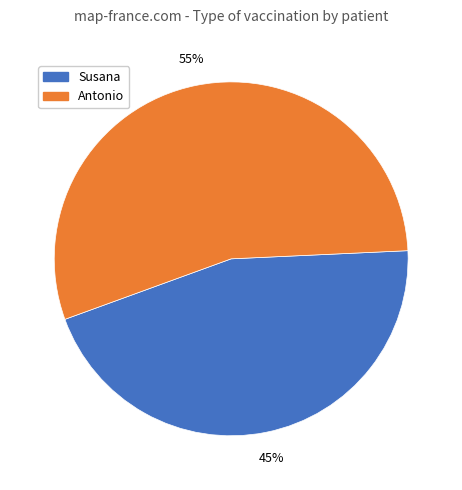

Which has a higher value, Susana or Antonio?

Antonio